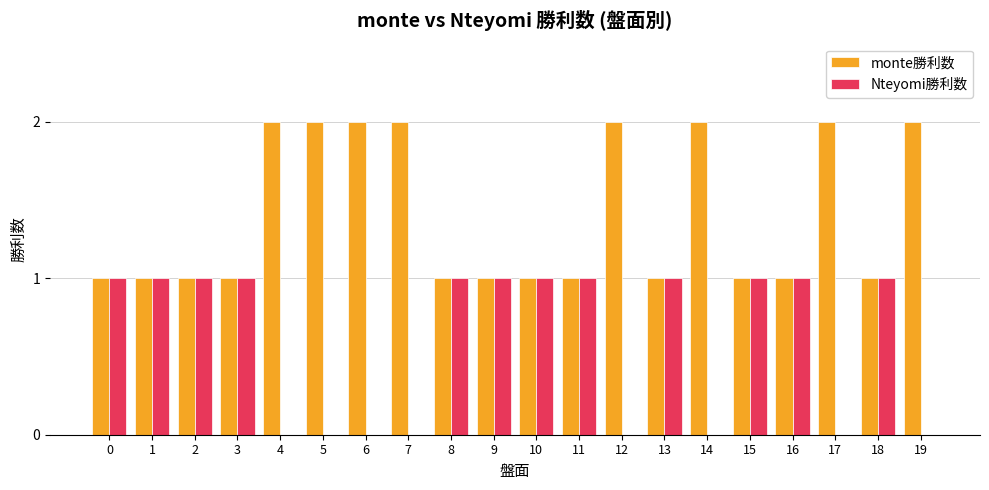

Reading left to right, transcribe all the data shown in this chart.

monte勝利数: 0=1	1=1	2=1	3=1	4=2	5=2	6=2	7=2	8=1	9=1	10=1	11=1	12=2	13=1	14=2	15=1	16=1	17=2	18=1	19=2
Nteyomi勝利数: 0=1	1=1	2=1	3=1	4=0	5=0	6=0	7=0	8=1	9=1	10=1	11=1	12=0	13=1	14=0	15=1	16=1	17=0	18=1	19=0